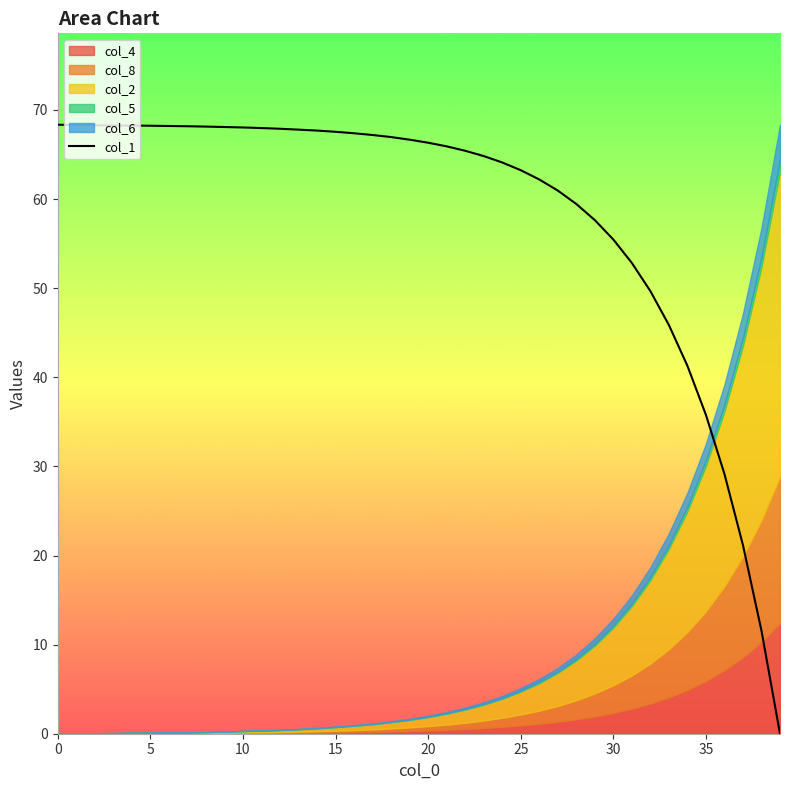

How many values are above zero?

39